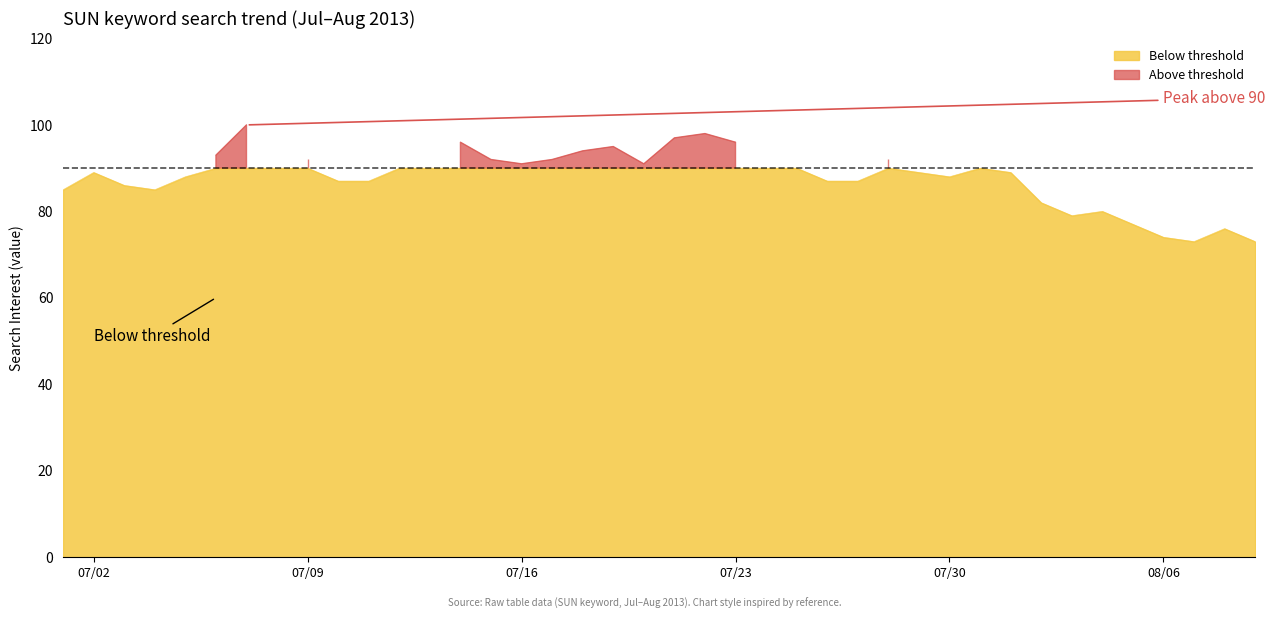

What is the difference between the second highest and minimum values?

25